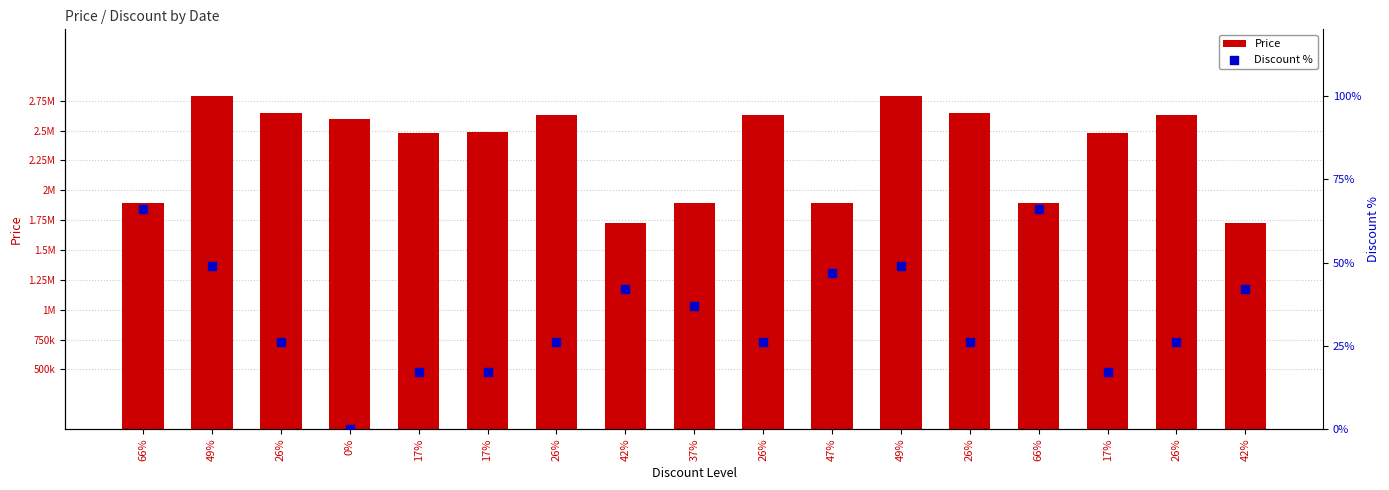

Which series contains the highest Y value?

Price